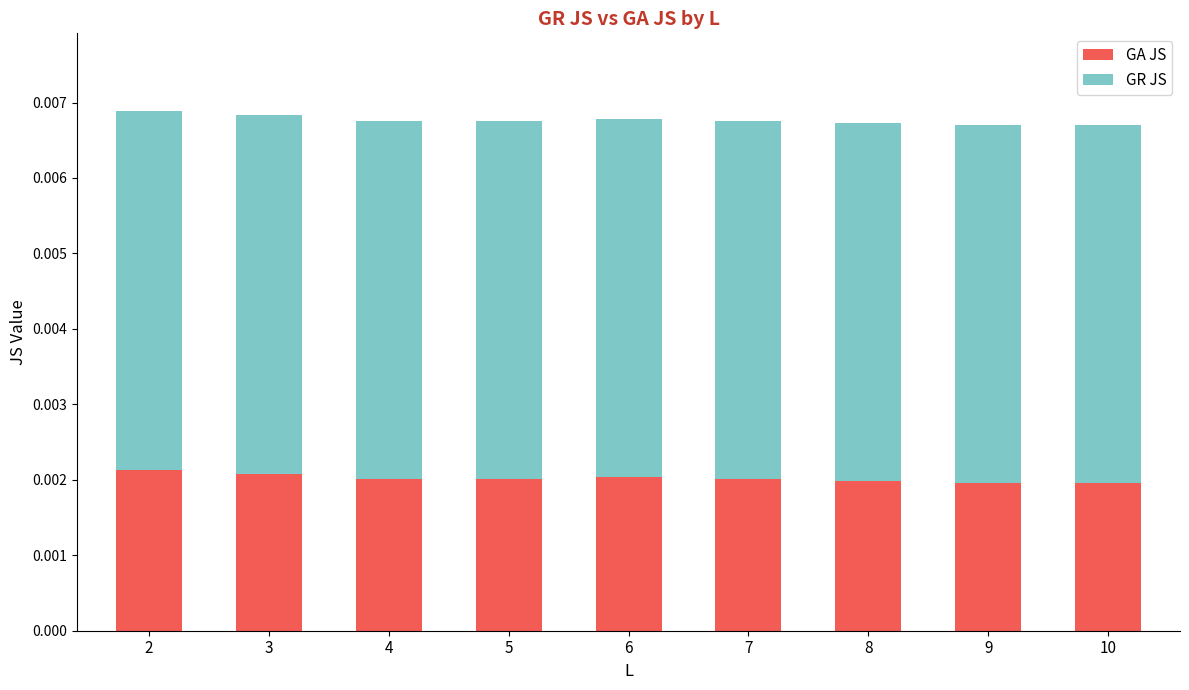

Does the chart contain any negative values?

No